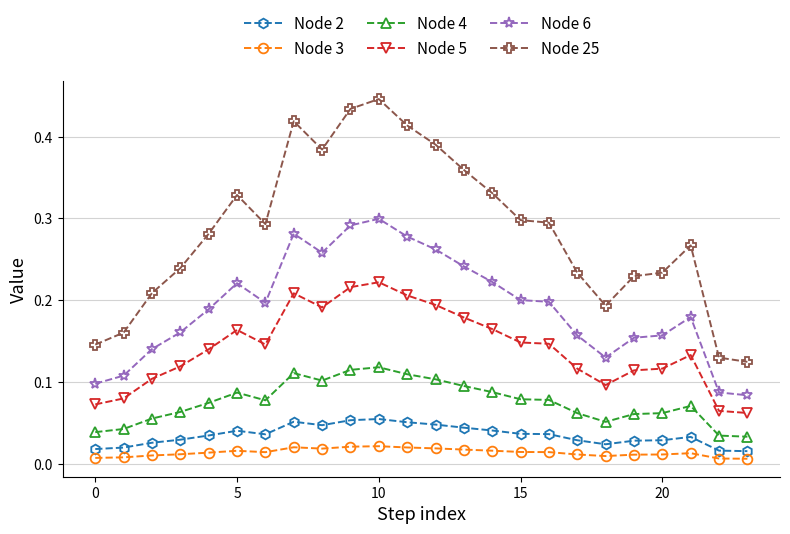

Which series has the largest range (max minus min)?

Node 25